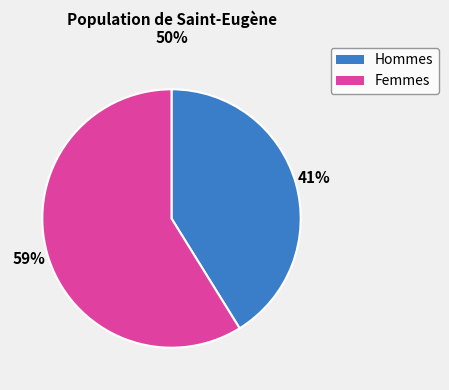

Is there any slice that represents more than half of the pie?

Yes